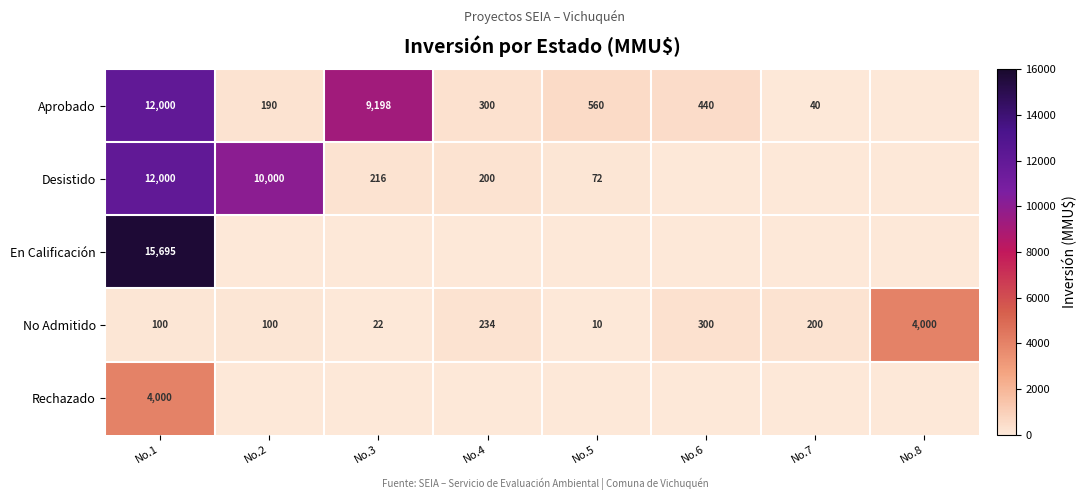

What is the sum of the No Admitido values at No.8 and No.2?

4100